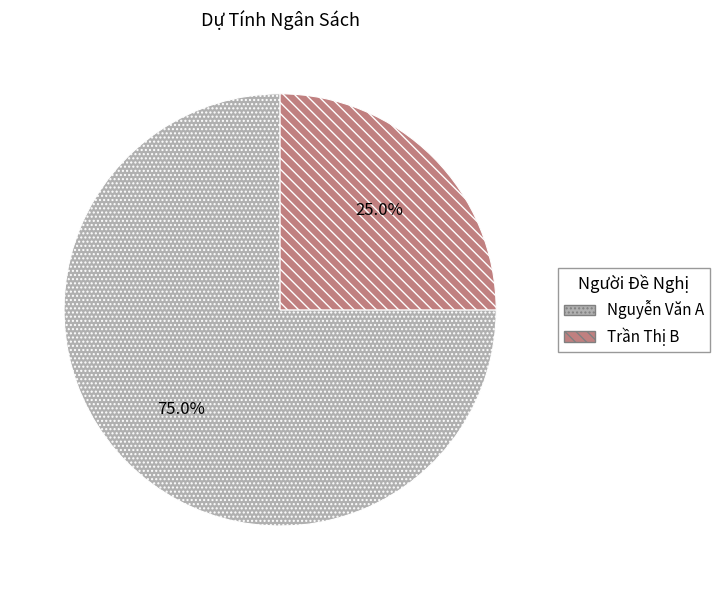

Is it true that Trần Thị B is 12% of the pie?

False